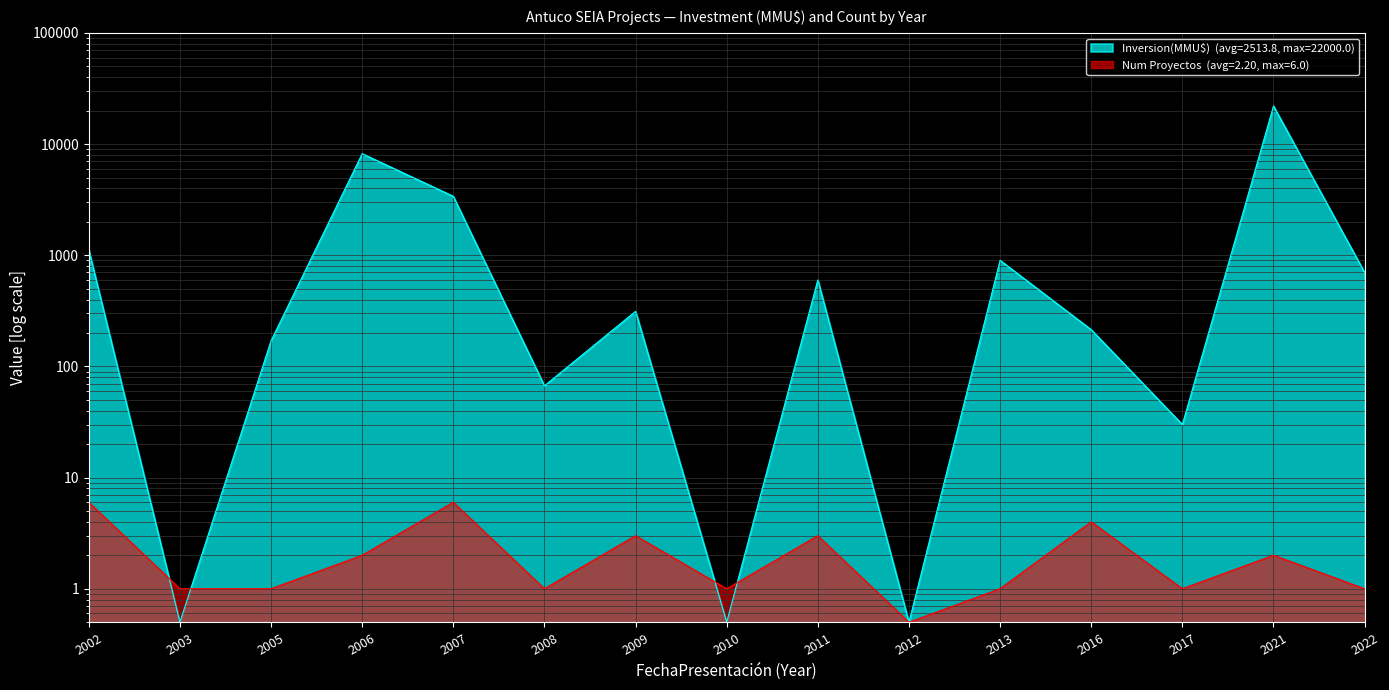

The value of Inversion(MMU$) at 2007 is 4632.8. True or false?

False